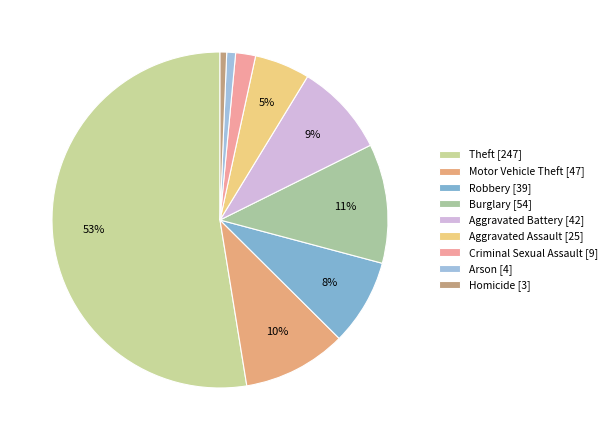

To the nearest percent, what is the difference between the largest and smallest slice percentages?

52%